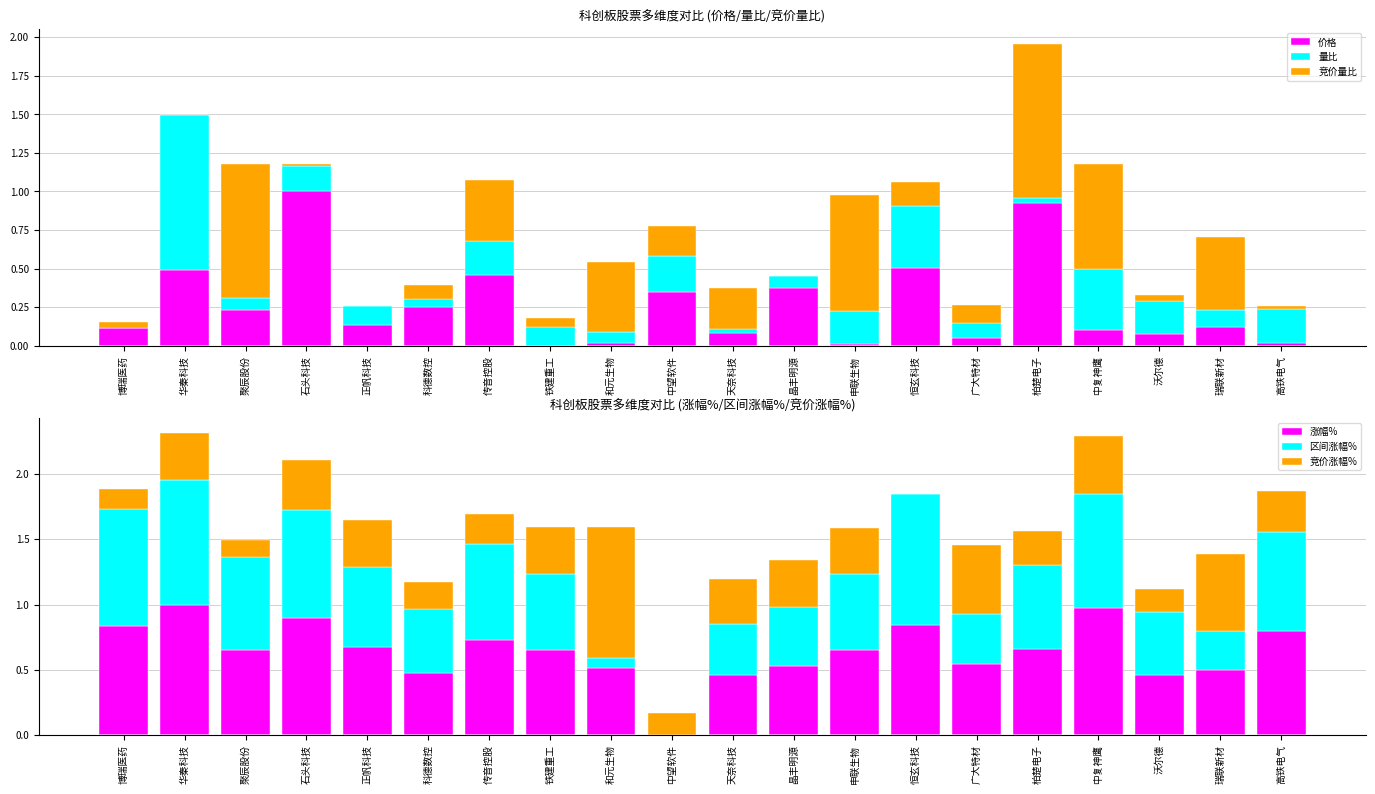

True or false: 量比 has a value of 0.1 at 瑞联新材.

True